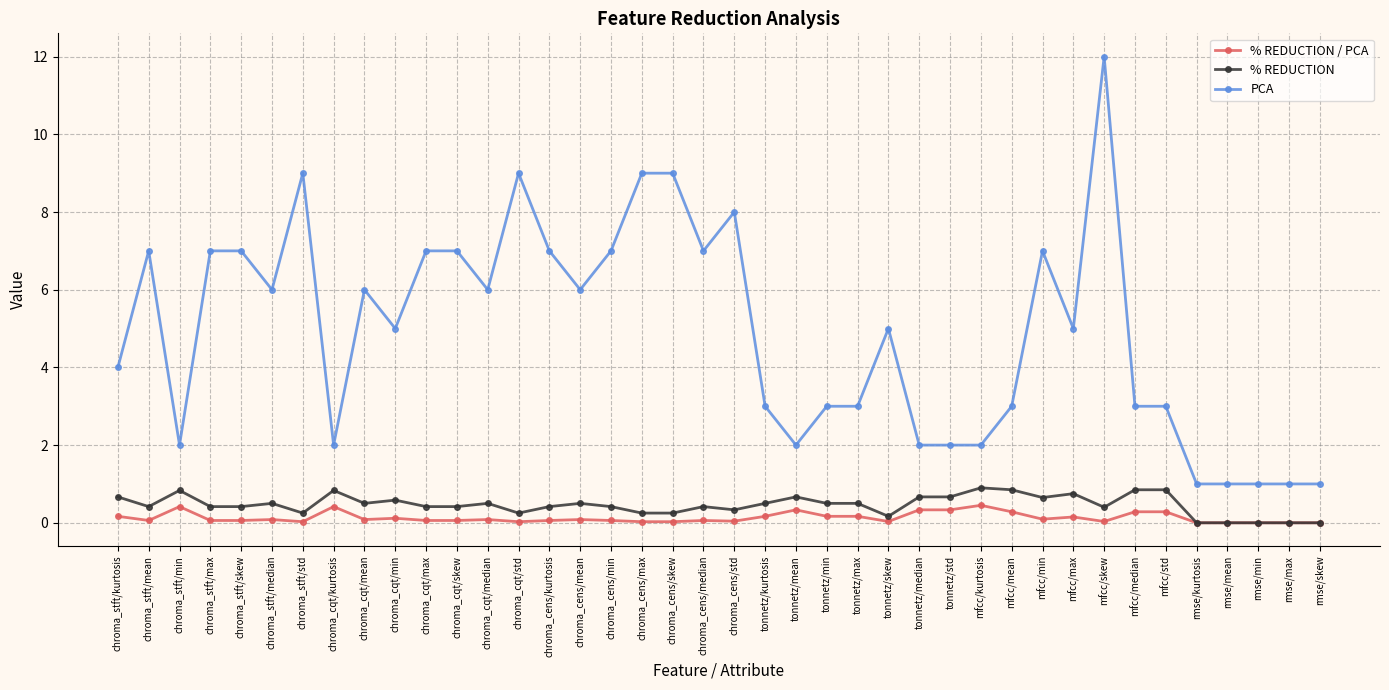

What position from the left is tonnetz/kurtosis?

22